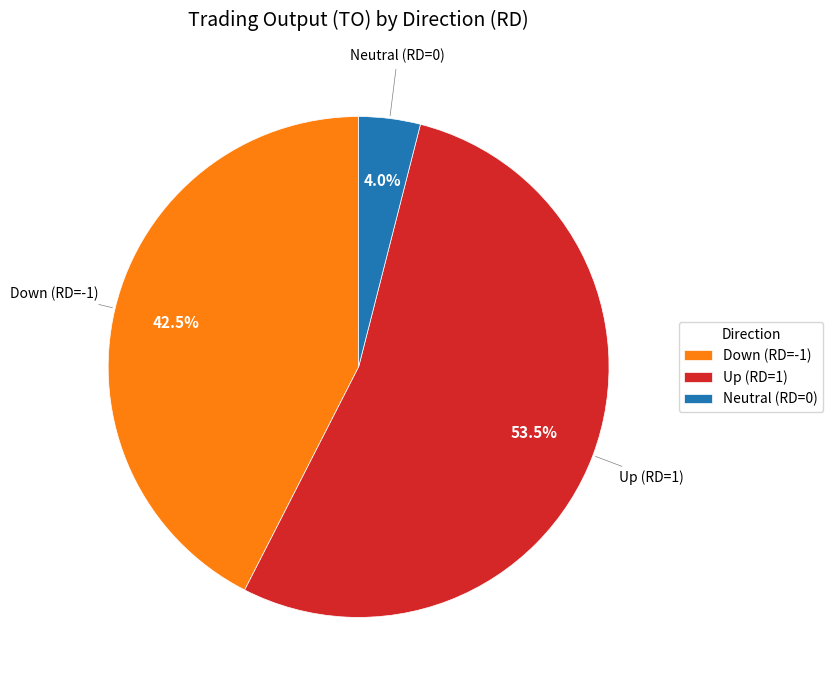

Is there a majority slice in this chart?

Yes